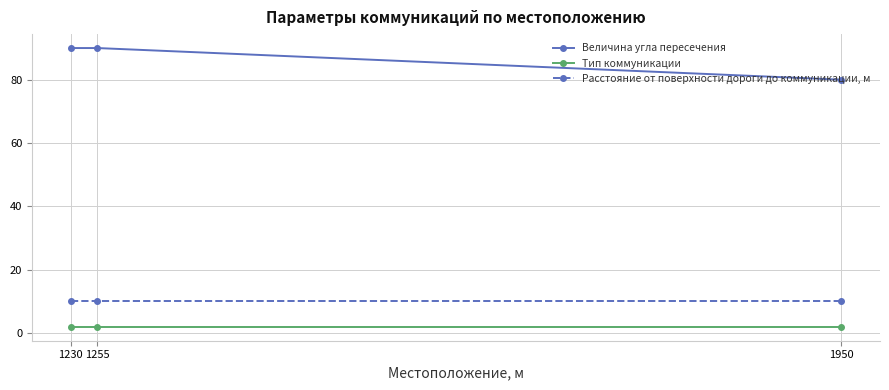

Which series changed the most between 1230 and 1950?

Величина угла пересечения